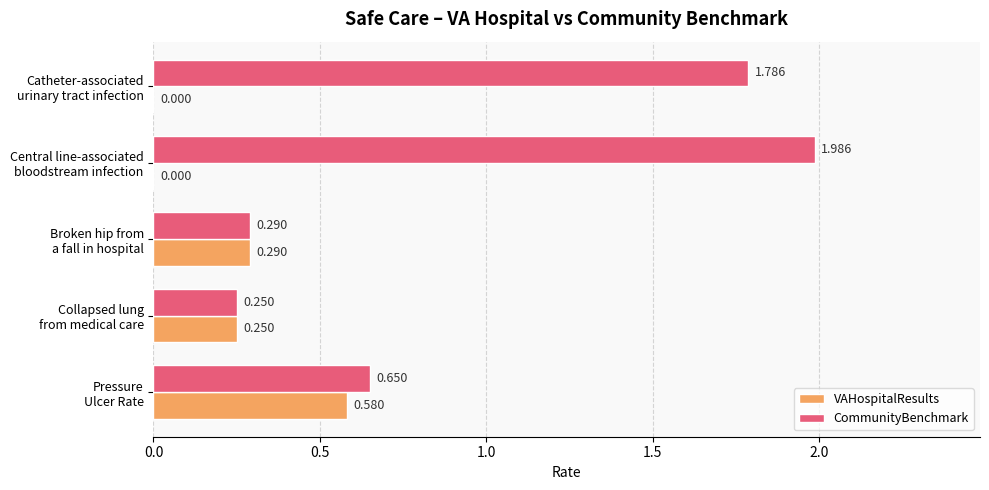

Which series has the largest total across all categories?

CommunityBenchmark